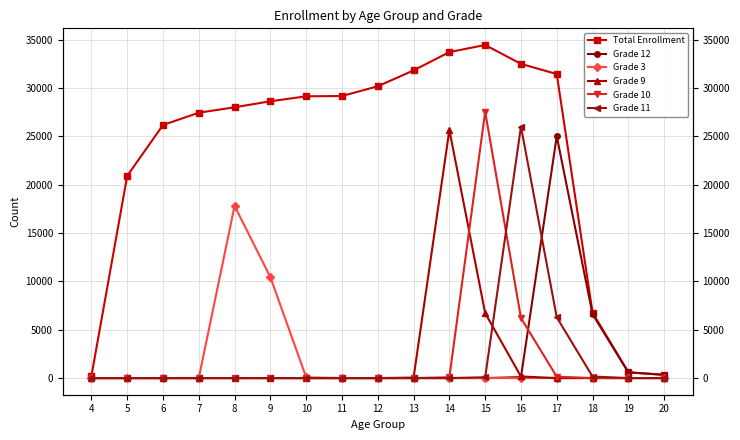

The Grade 11 series shows 157 at 18. True or false?

True